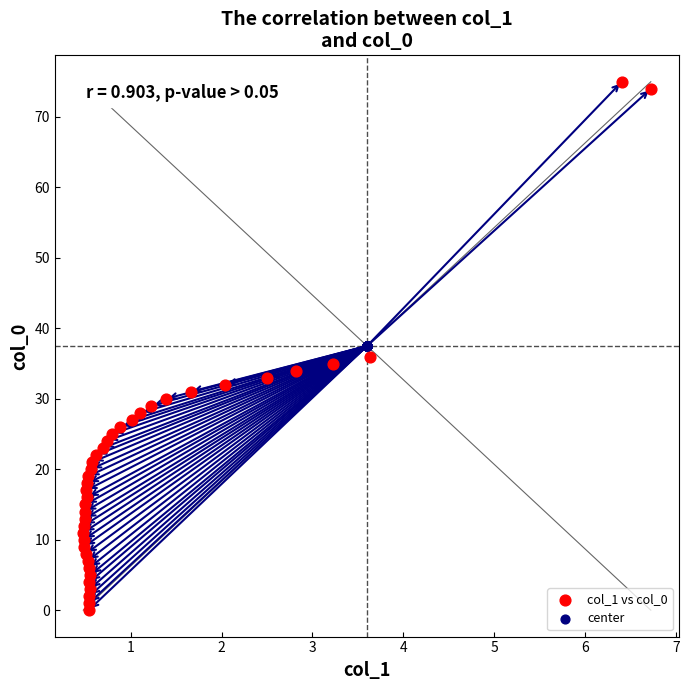

What are all the series names shown in the legend?

col_1 vs col_0, center